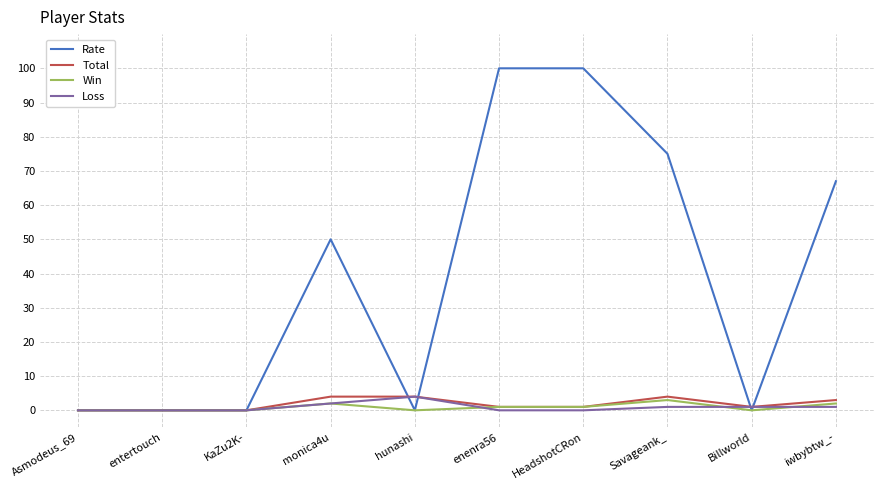

Which series has the widest spread of values?

Rate